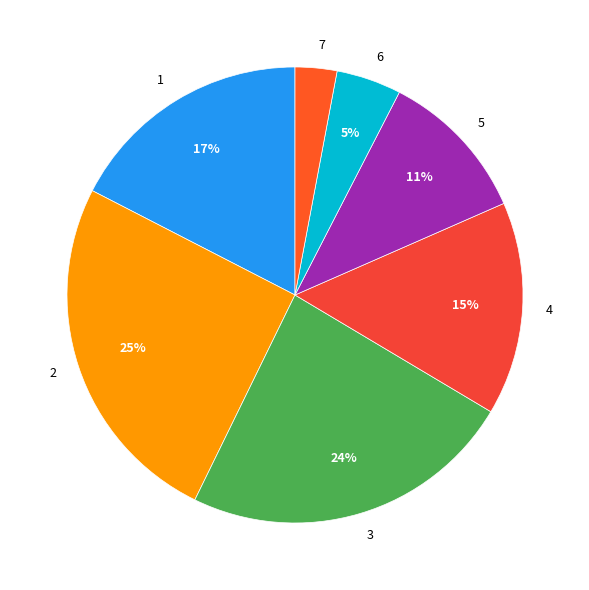

The 3 slice represents 15% of the pie. True or false?

False